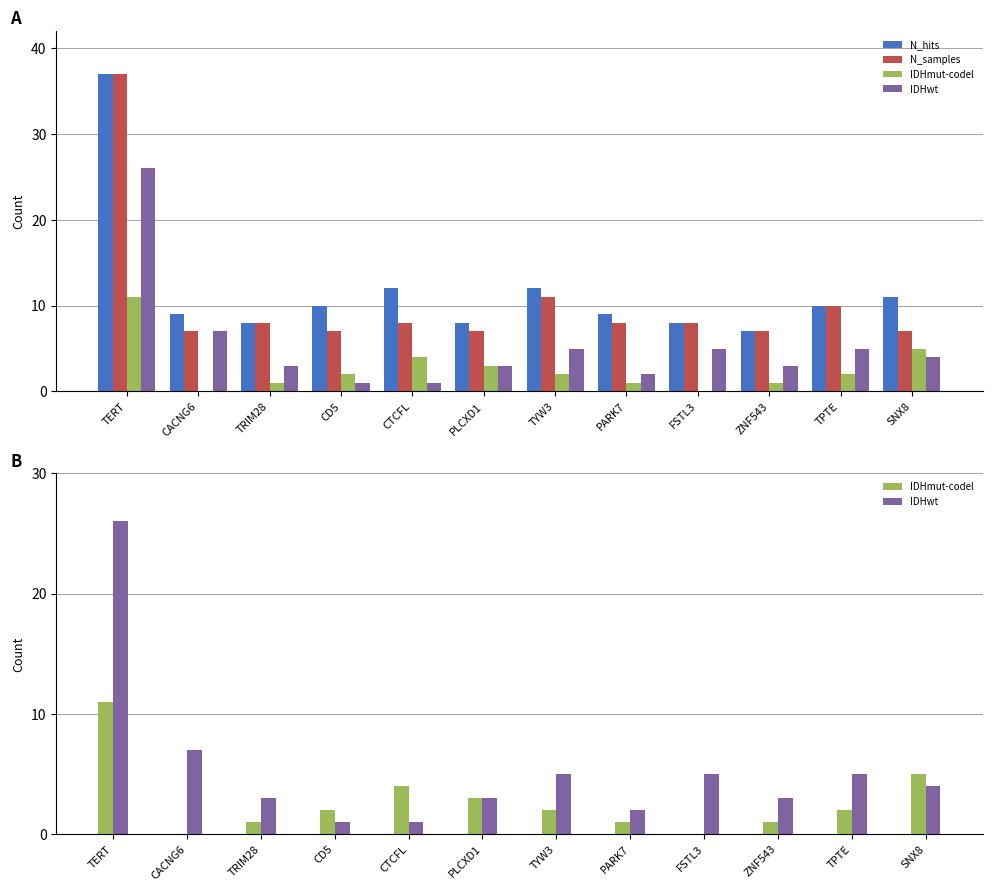

What is the sum of all IDHwt values?

65